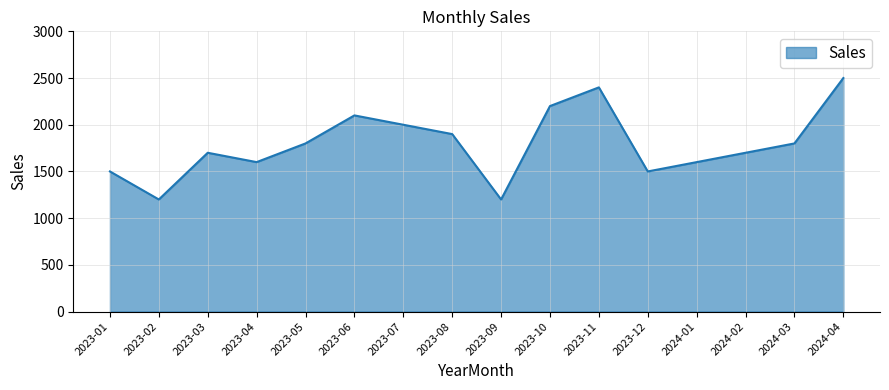

Reading left to right, transcribe all the data shown in this chart.

1500	1200	1700	1600	1800	2100	2000	1900	1200	2200	2400	1500	1600	1700	1800	2500